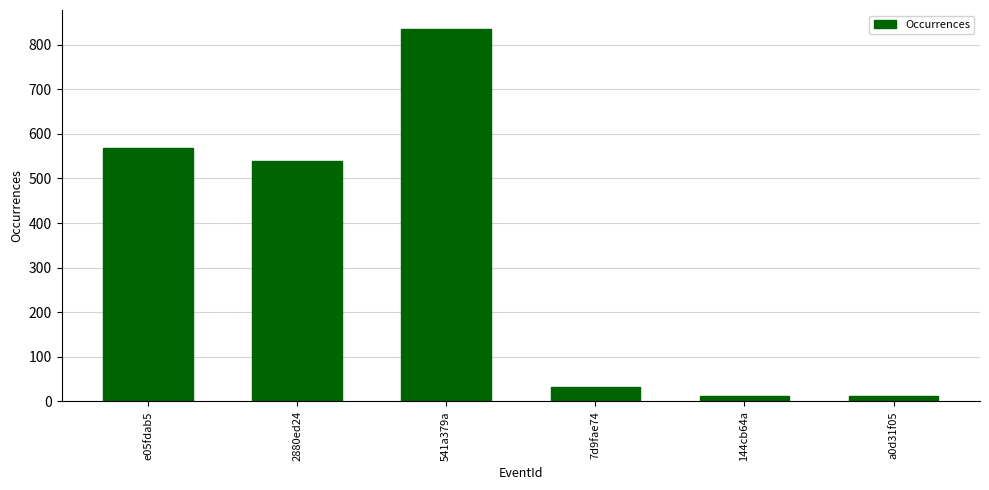

What is the value of the 6th bar from the left?

12